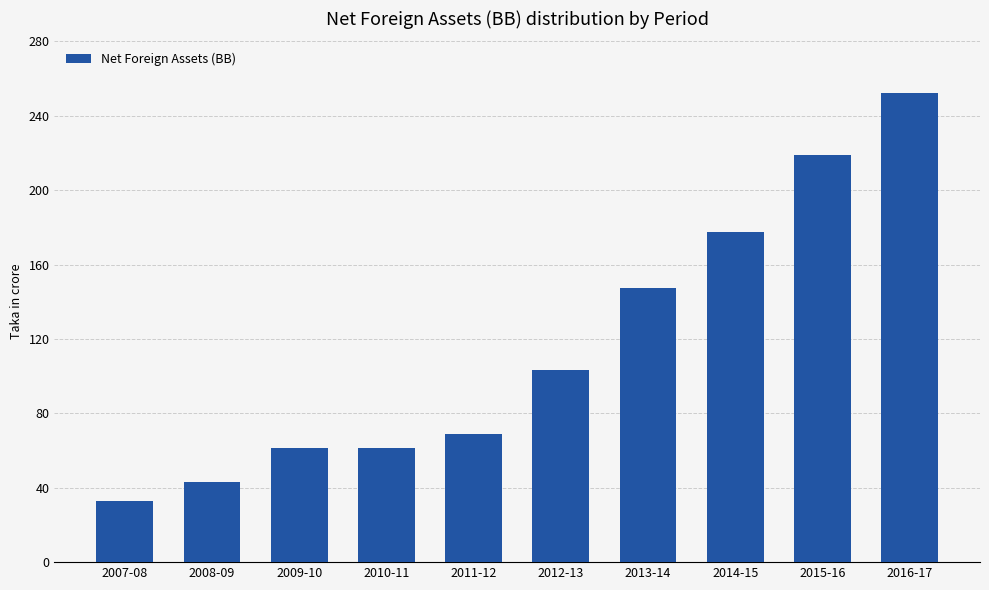

Are the bars horizontal?

No